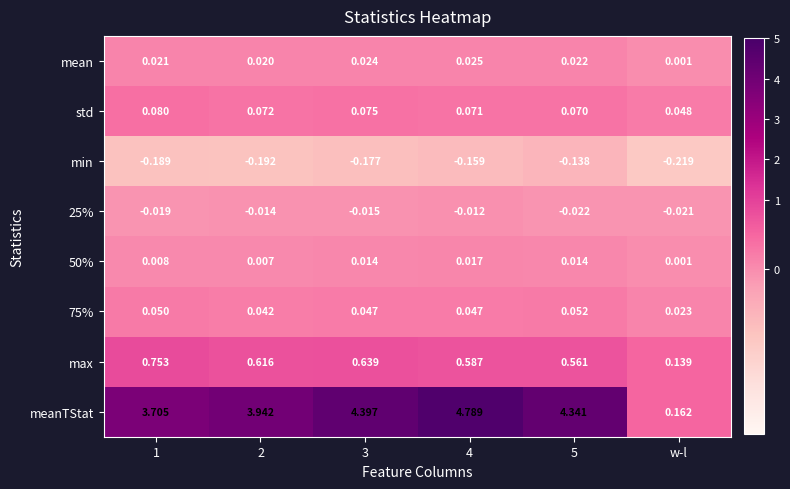

Between 5 and w-l, which series saw the biggest shift?

meanTStat